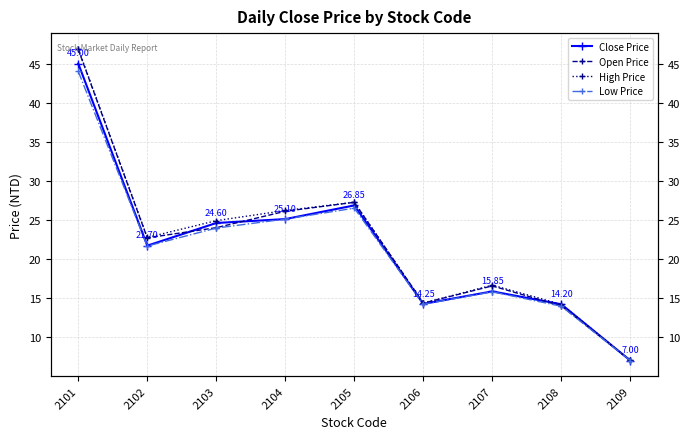

After their last crossing, which series has the higher values: Close Price or Open Price?

Open Price